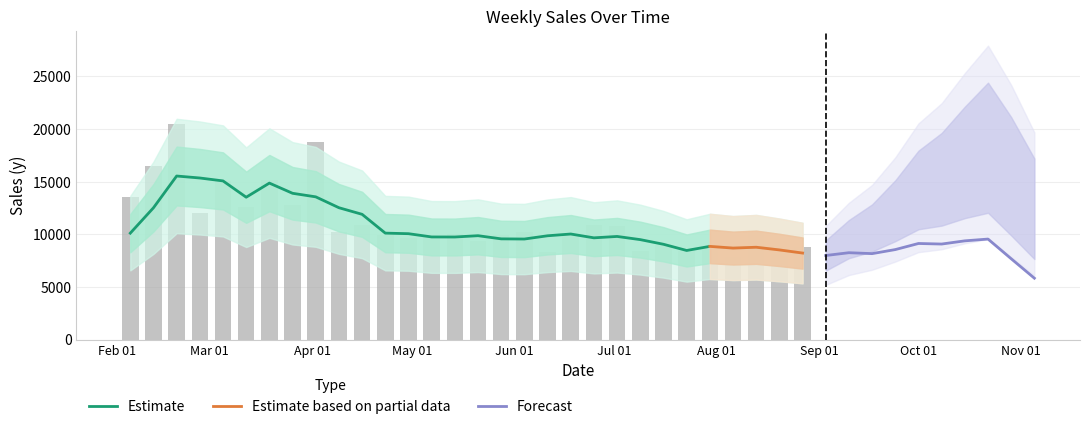

What is the sum of the values at 2010-05-28 and 2010-04-16?

20845.1